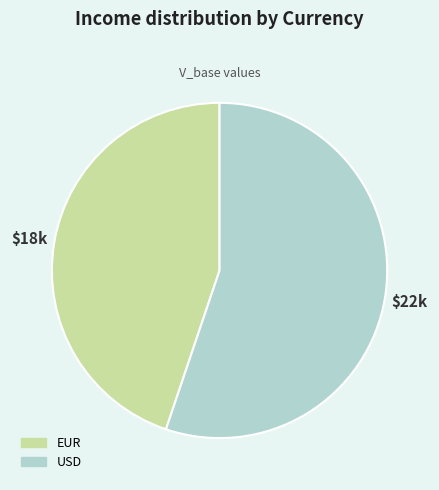

True or false: EUR accounts for 45% of the total.

True